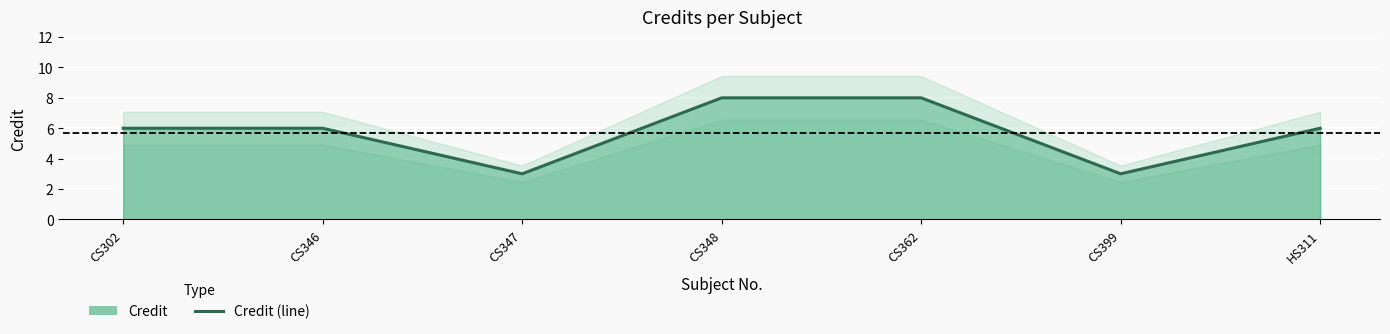

Rank the categories by value from lowest to highest.

CS347, CS399, CS302, CS346, HS311, CS348, CS362